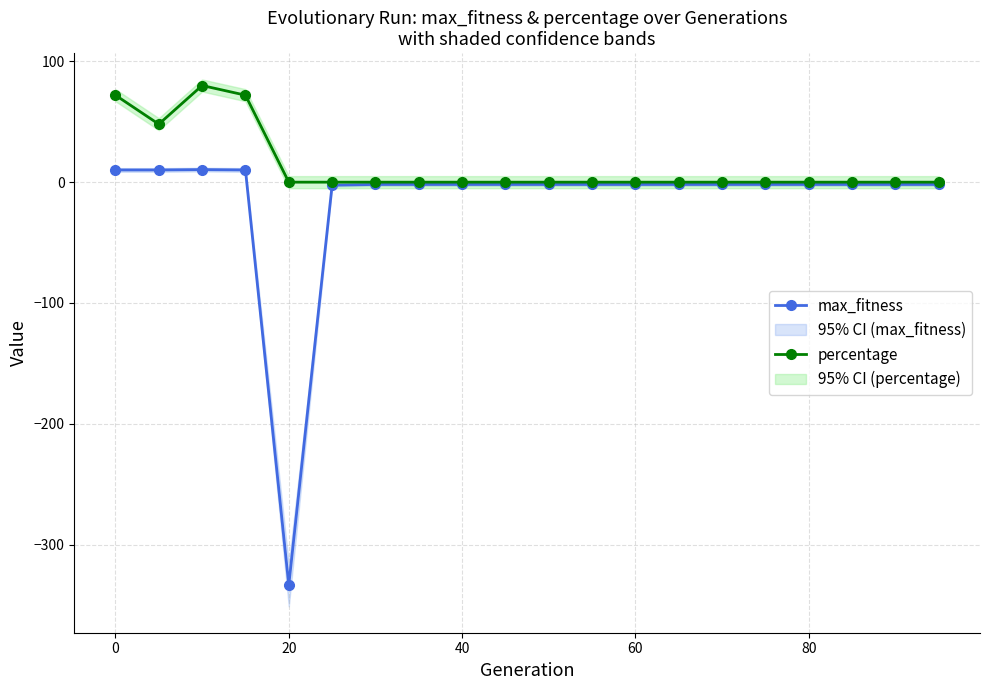

Is it true that max_fitness equals 10.1 at 0?

True